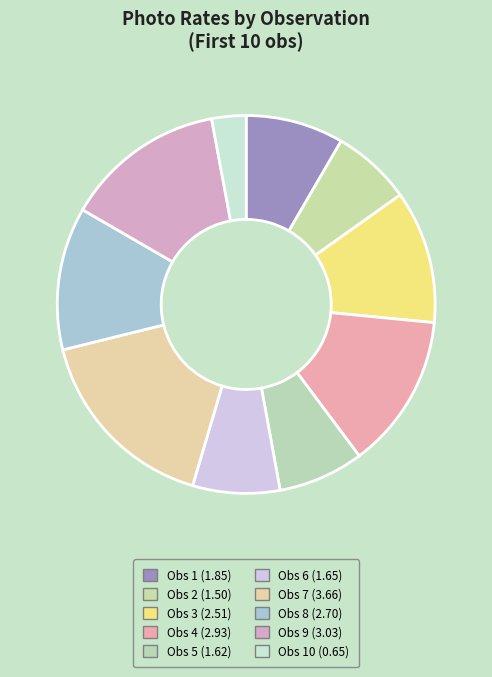

How many segments does this pie chart have?

10